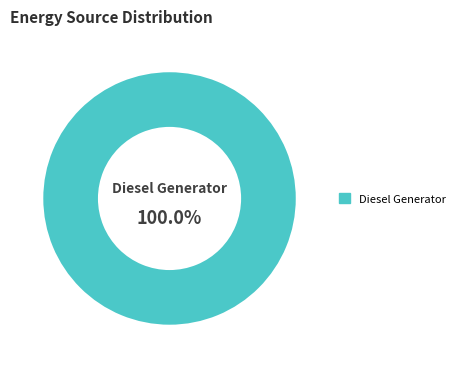

The Diesel Generator slice represents 100% of the pie. True or false?

True